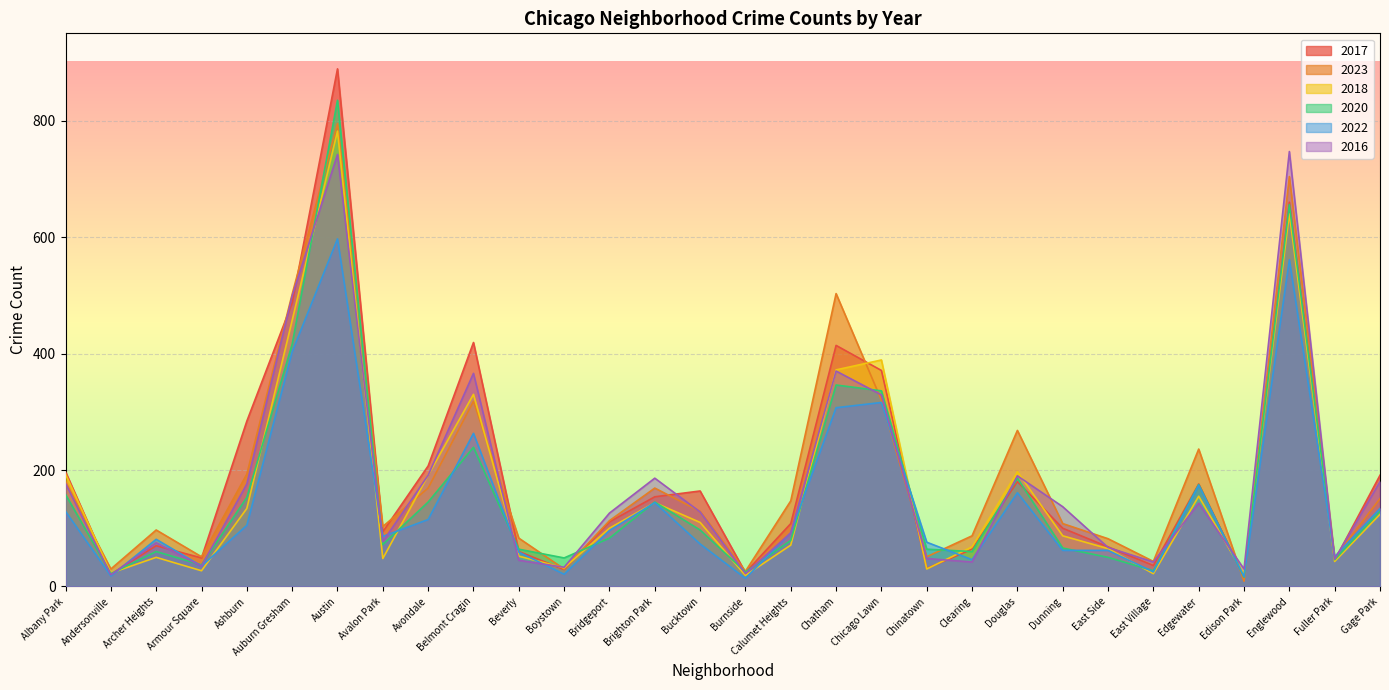

Rank the series by their maximum value, from lowest to highest.

2022, 2016, 2018, 2023, 2020, 2017